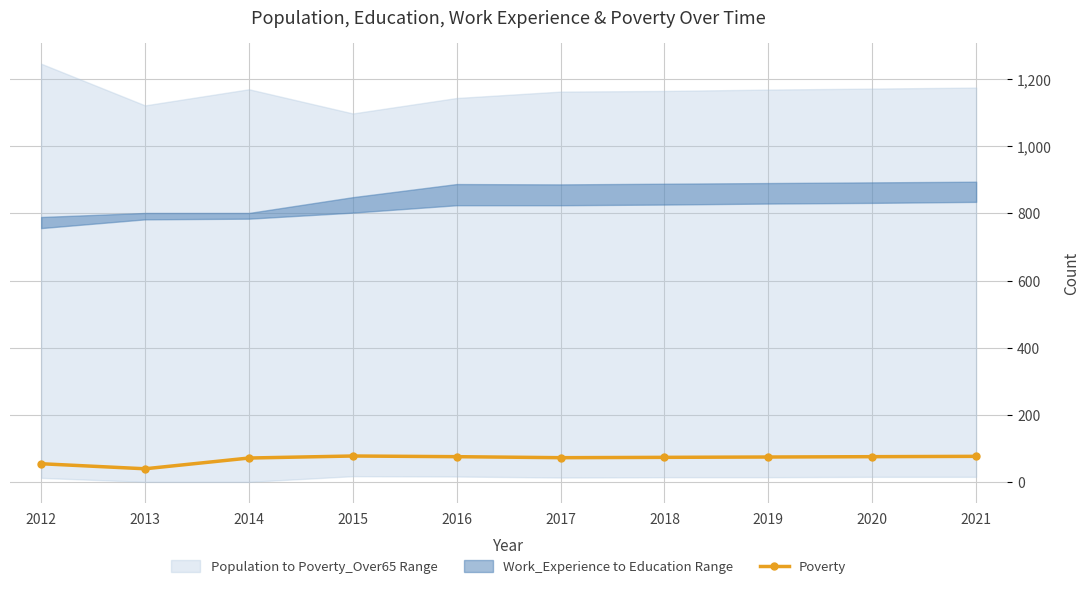

List the labels in order of value, largest first.

2015, 2021, 2016, 2020, 2019, 2018, 2017, 2014, 2012, 2013